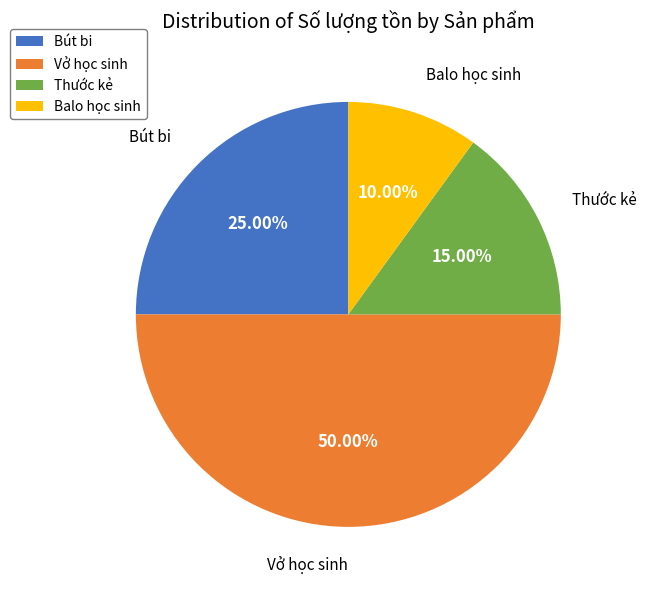

How many segments does this pie chart have?

4